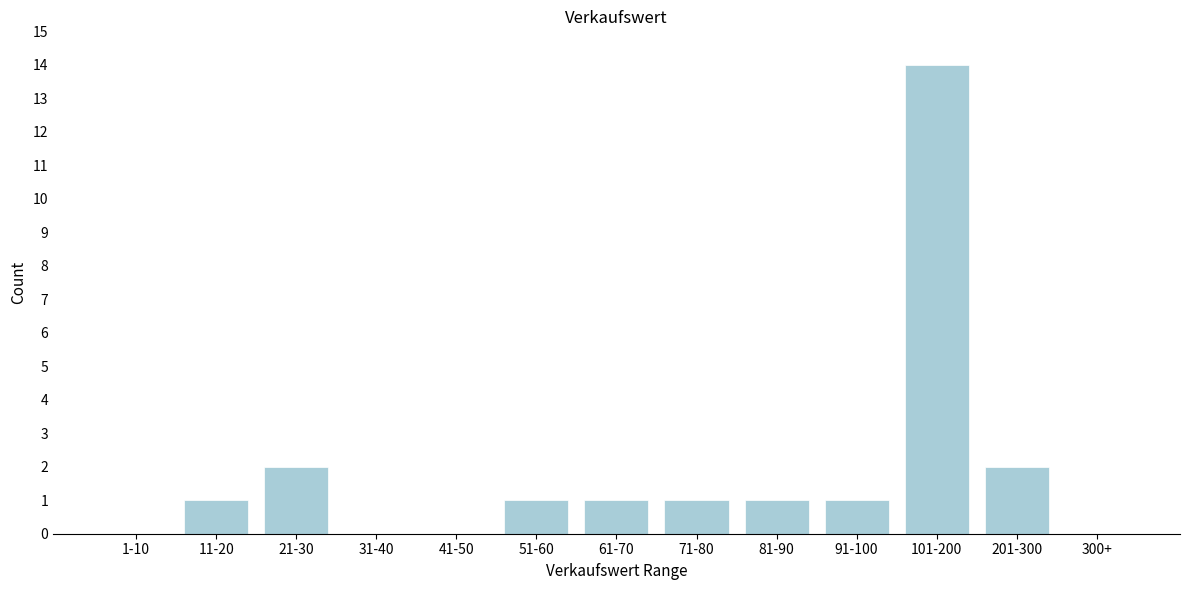

Reading right to left, what are all the values shown in this chart?

300+=0	201-300=2	101-200=14	91-100=1	81-90=1	71-80=1	61-70=1	51-60=1	41-50=0	31-40=0	21-30=2	11-20=1	1-10=0